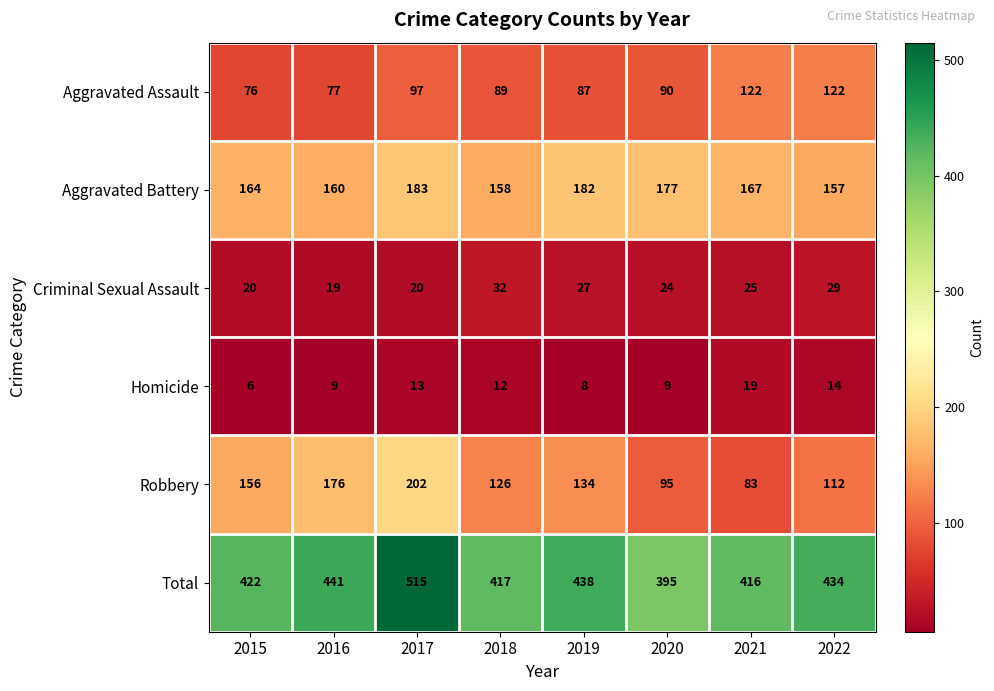

Which series has the widest spread of values?

Total